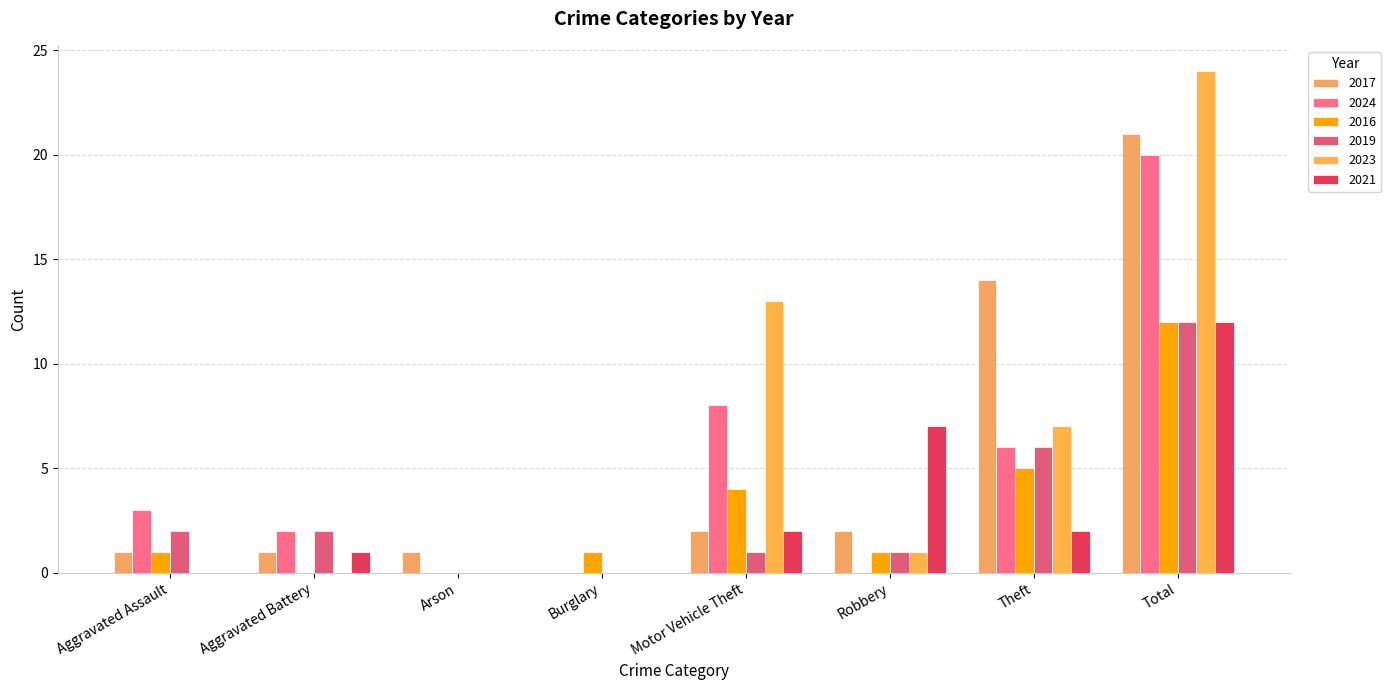

At which category is the sum across all series the highest?

Total